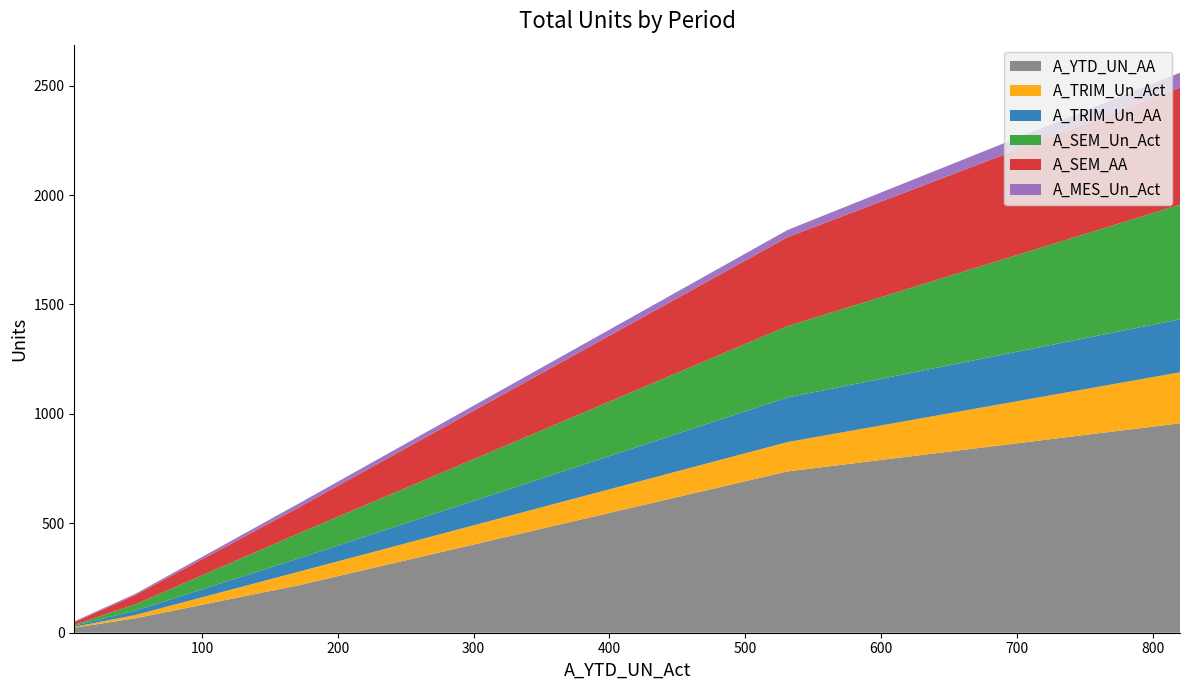

Reading left to right, extract all data points from this chart.

A_YTD_UN_AA: 531=737	820=957	6=23	172=218	51=66
A_TRIM_Un_Act: 531=134	820=233	6=4	172=62	51=15
A_TRIM_Un_AA: 531=204	820=242	6=5	172=61	51=20
A_SEM_Un_Act: 531=326	820=524	6=4	172=115	51=29
A_SEM_AA: 531=406	820=535	6=12	172=119	51=42
A_MES_Un_Act: 531=33	820=68	6=4	172=18	51=6